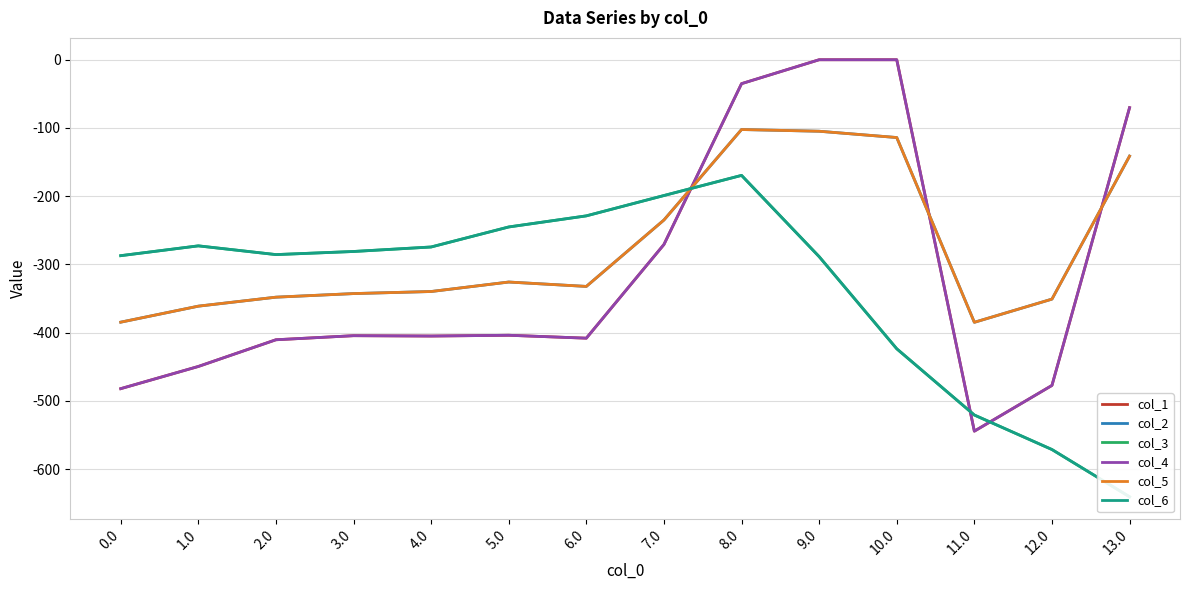

How many lines are shown in the chart?

6